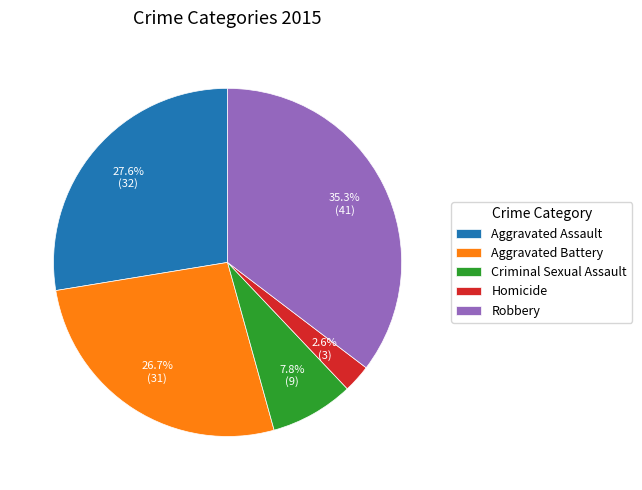

How many segments does this pie chart have?

5